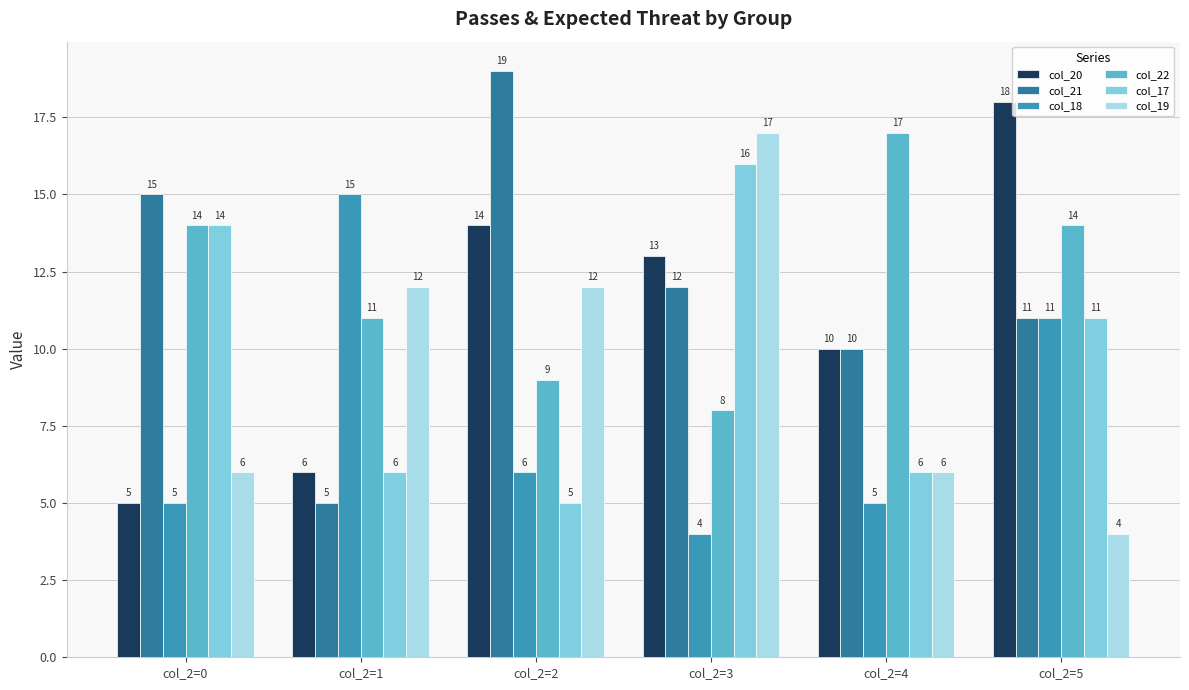

Which label corresponds to the largest value in the chart?

col_2=2